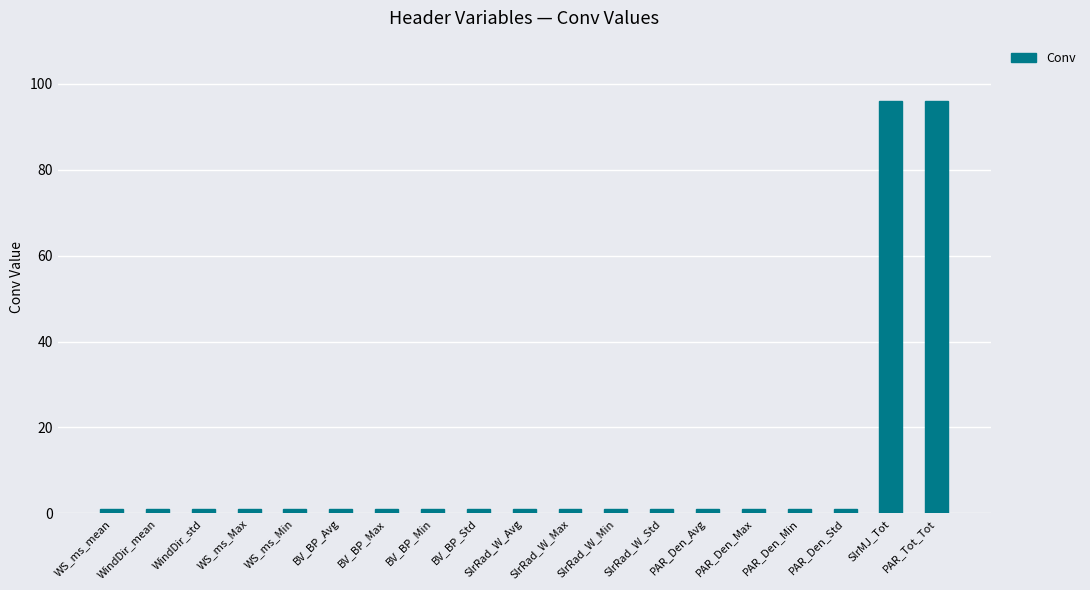

How many categories are shown in the chart?

19